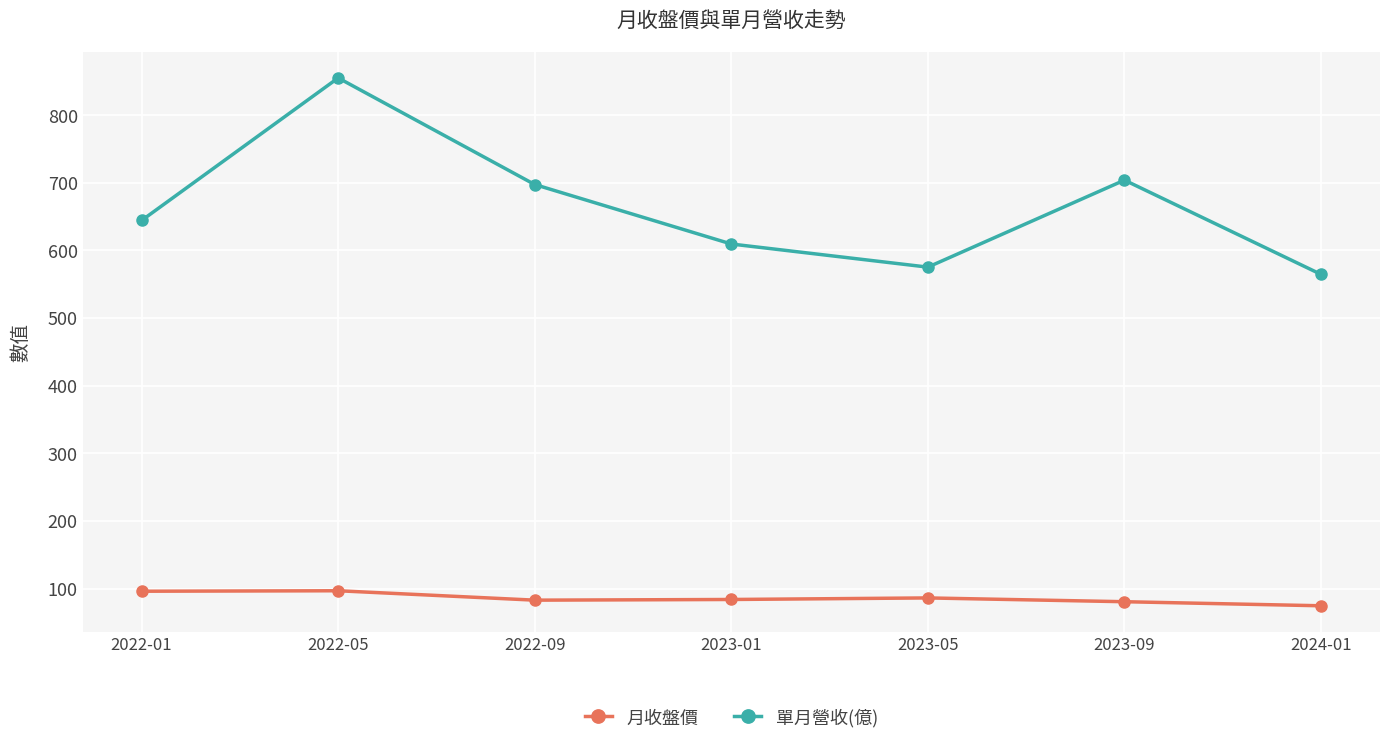

Which series changed the most between 2022-05 and 2023-09?

單月營收(億)